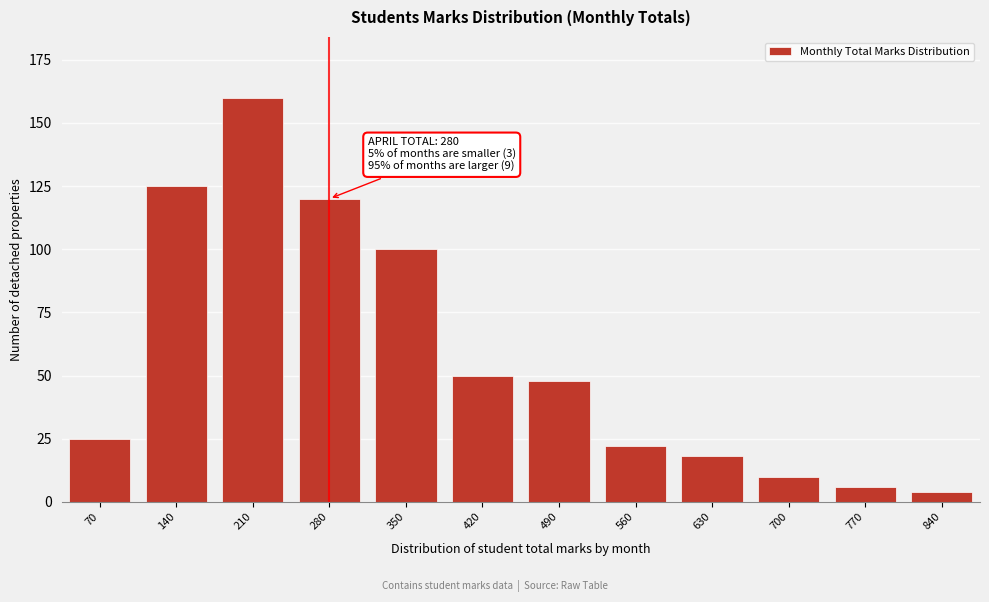

Reading right to left, list all the values displayed in this chart.

4	6	10	18	22	48	50	100	120	160	125	25